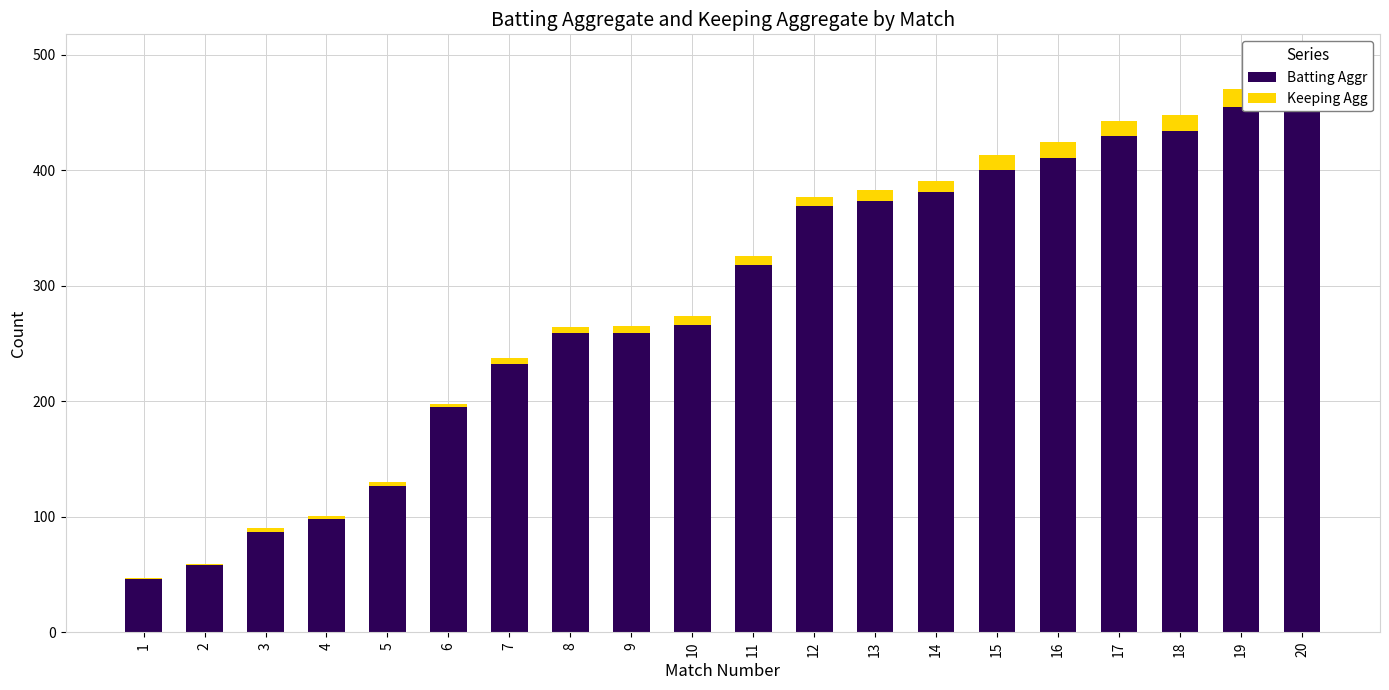

What is the total value across all series at 13?

383